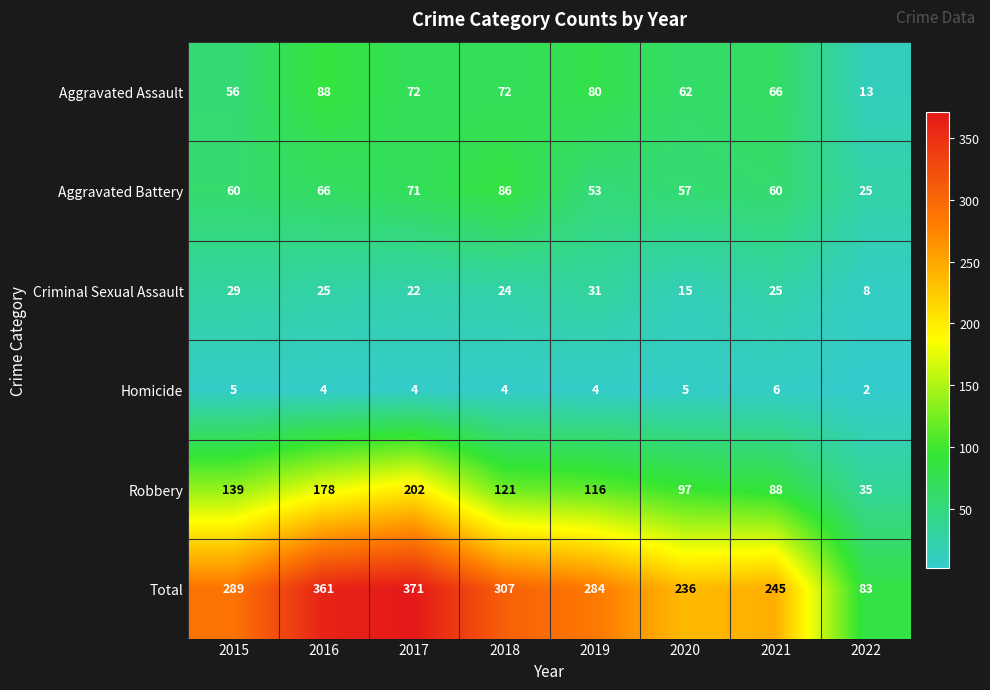

Rank the series by their maximum value, from highest to lowest.

Total, Robbery, Aggravated Assault, Aggravated Battery, Criminal Sexual Assault, Homicide